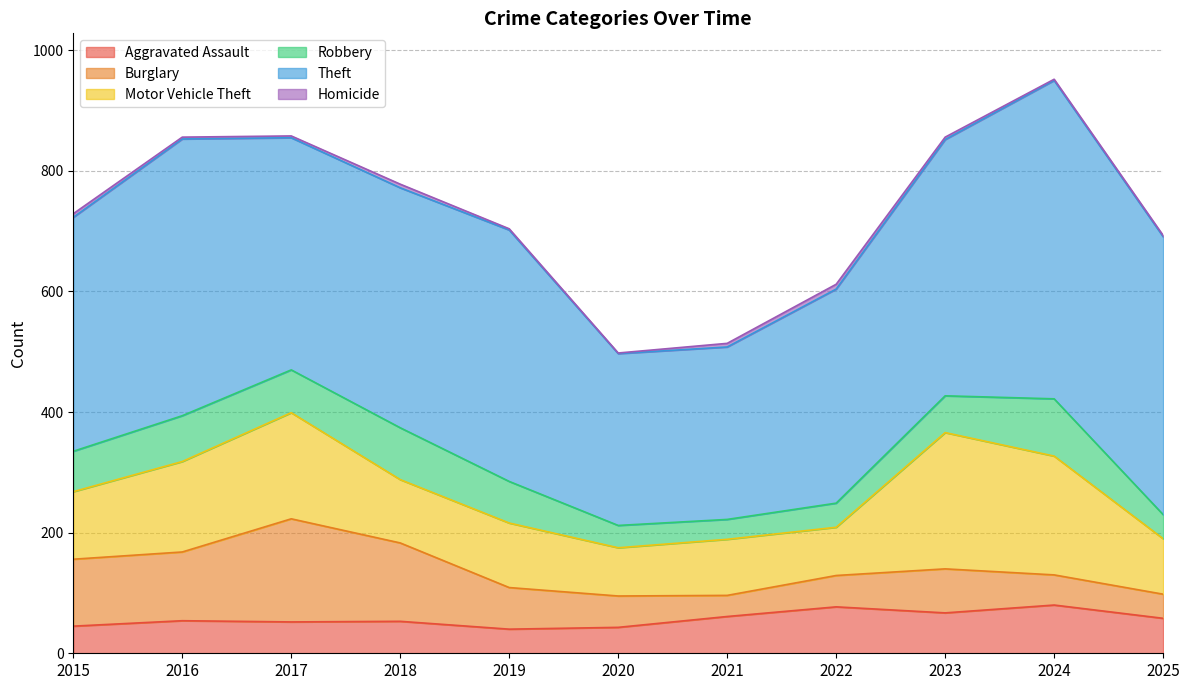

Is the value of Homicide at 2017 greater than the value of Burglary at 2020?

No